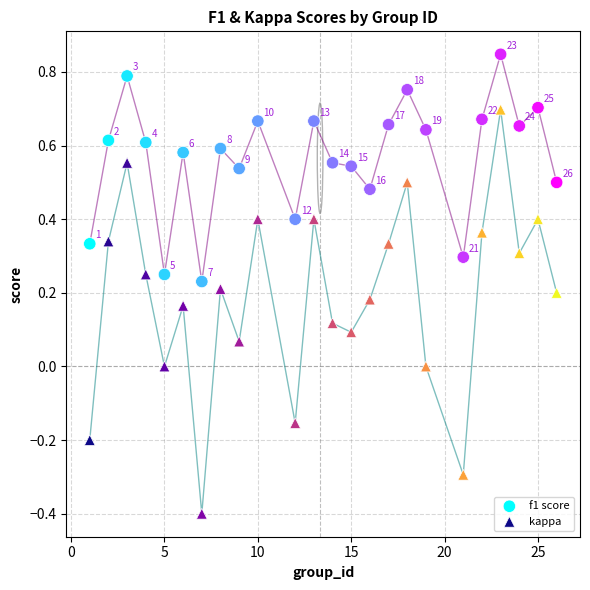

Which series has the largest Y range (max minus min)?

kappa